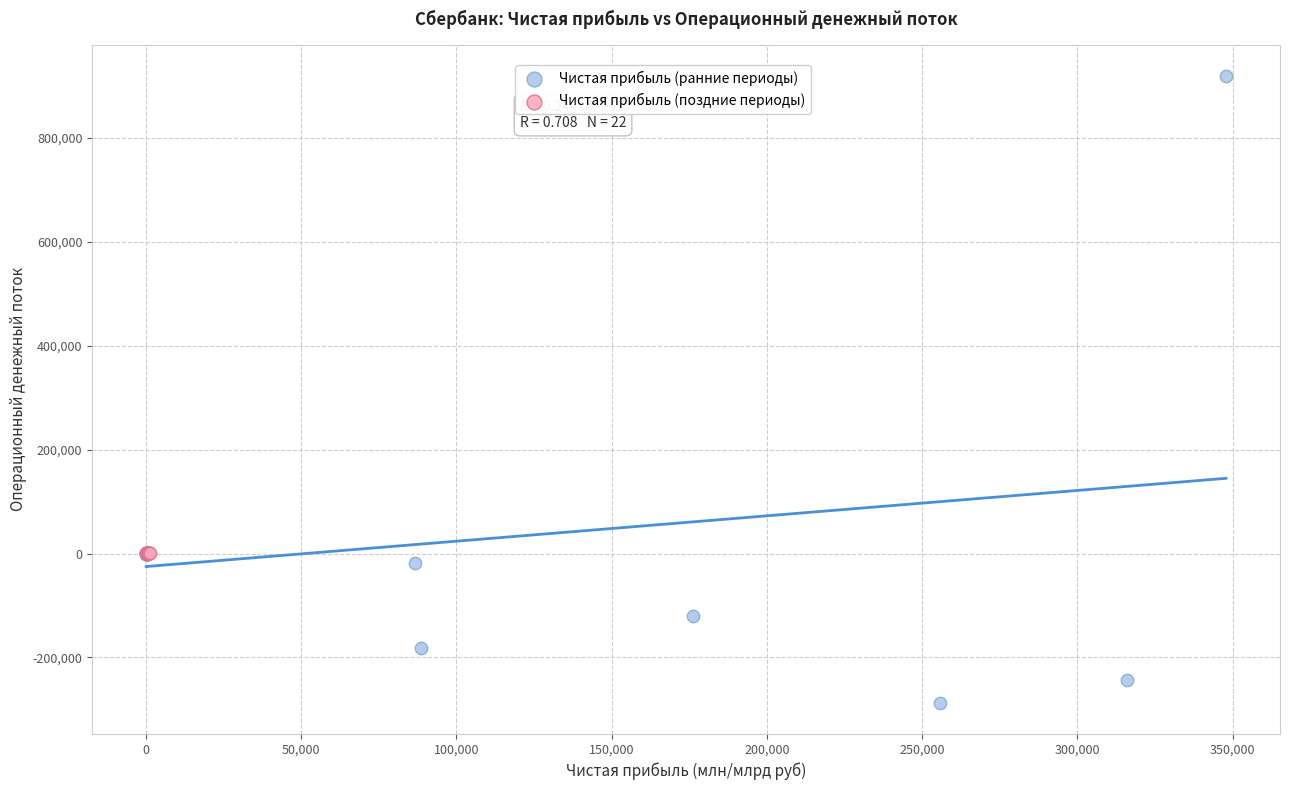

Which series has the widest spread of Y values?

Чистая прибыль (ранние периоды)